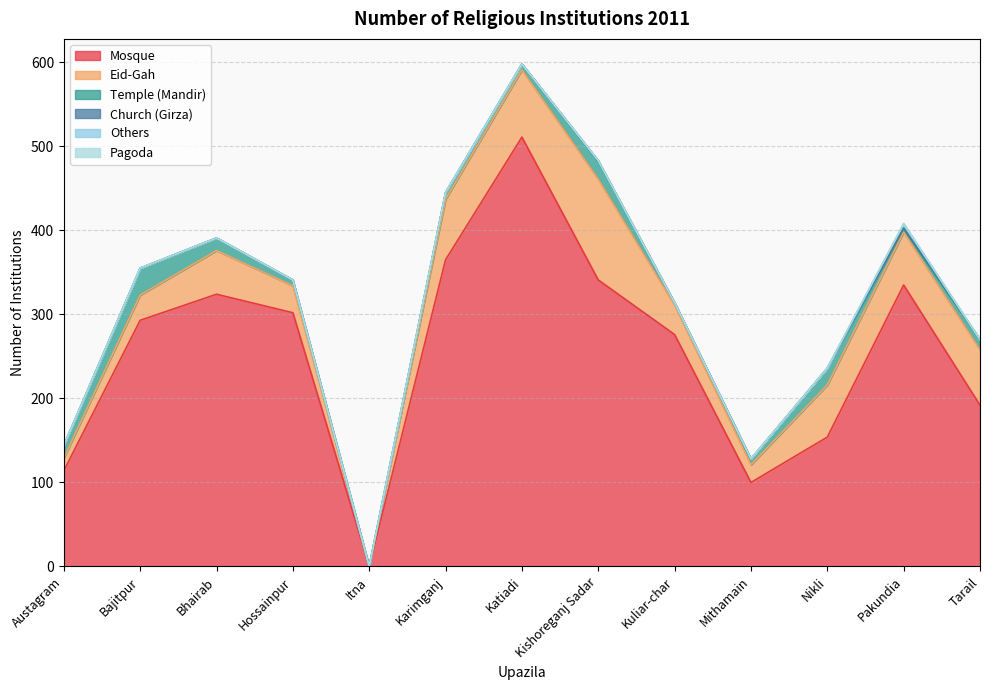

True or false: Eid-Gah has more than 1 points higher than both neighbors.

True